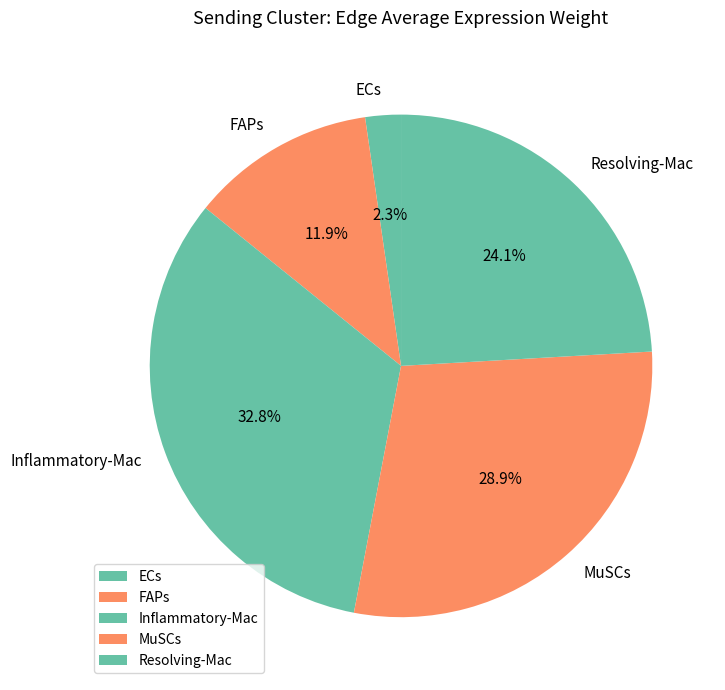

How many slices are in this pie chart?

5